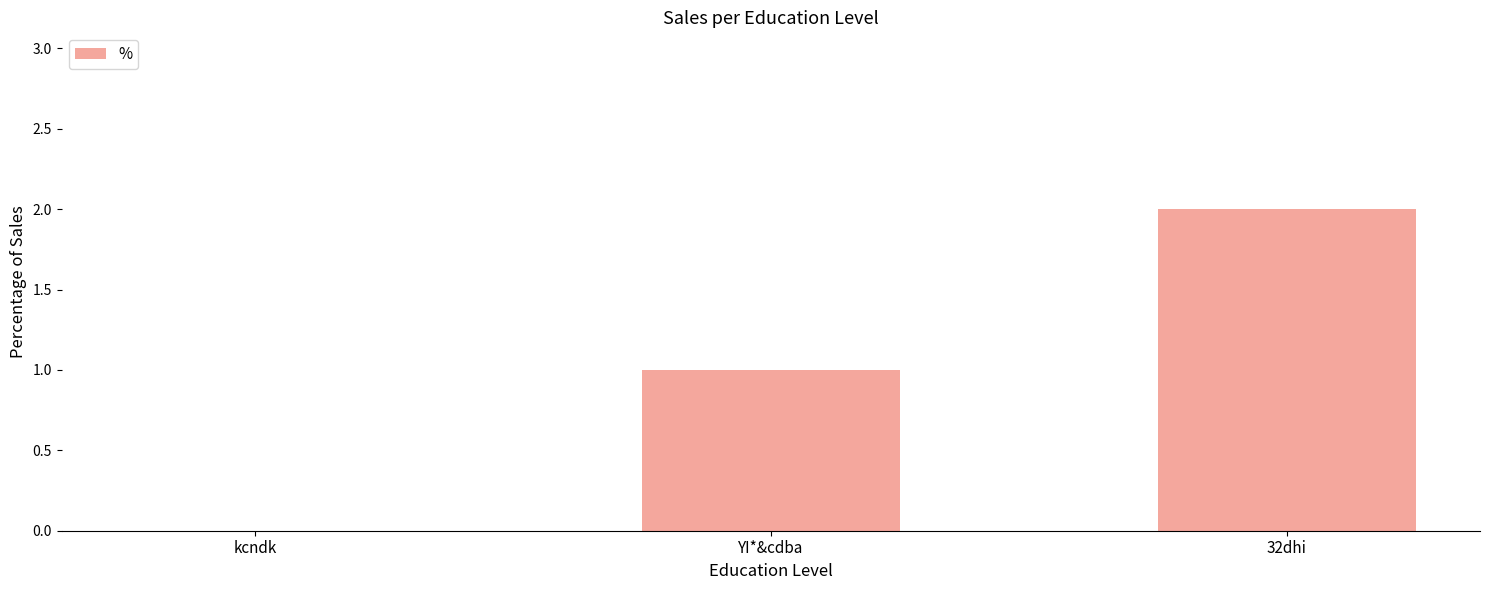

Is it true that the value at kcndk is 0?

True